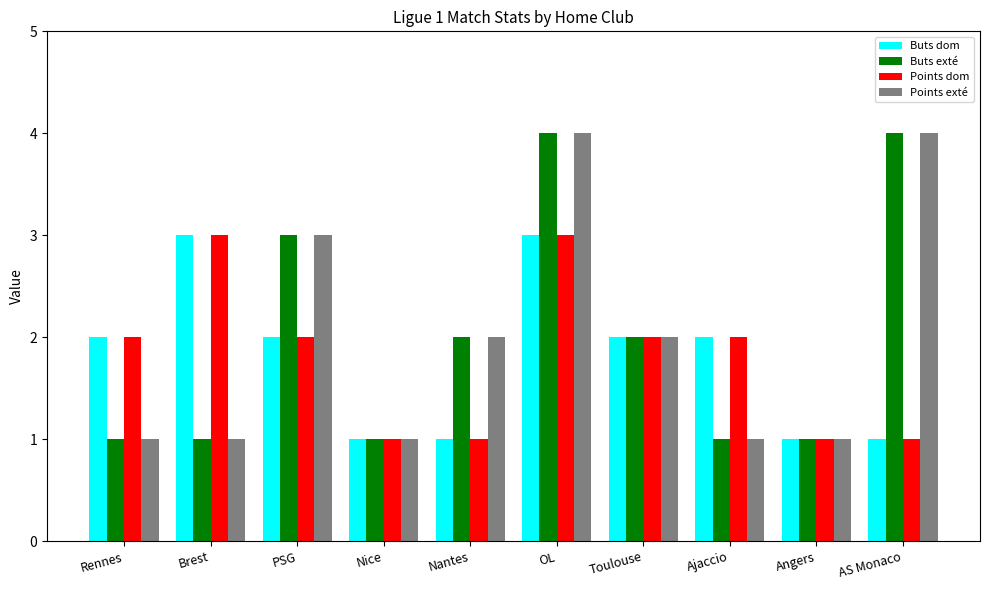

At which category is the sum across all series the highest?

OL